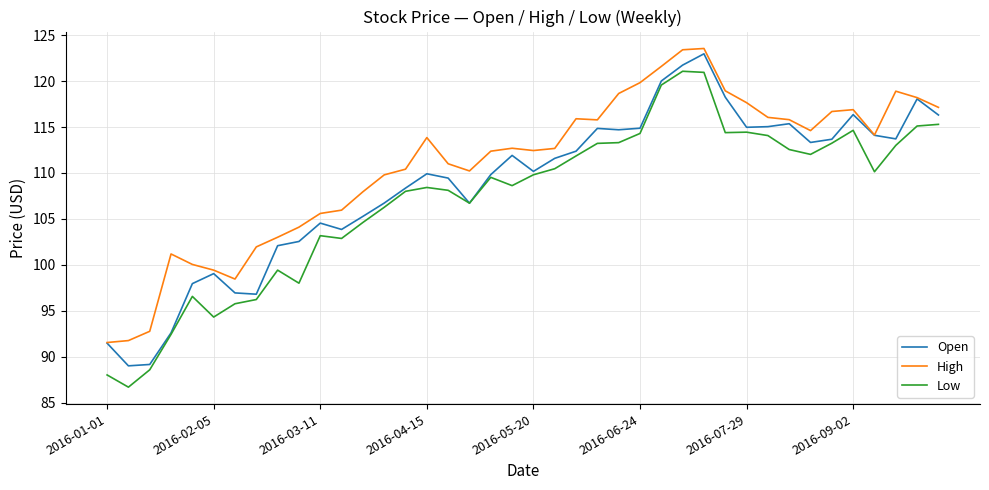

Which series has the widest spread of values?

Low